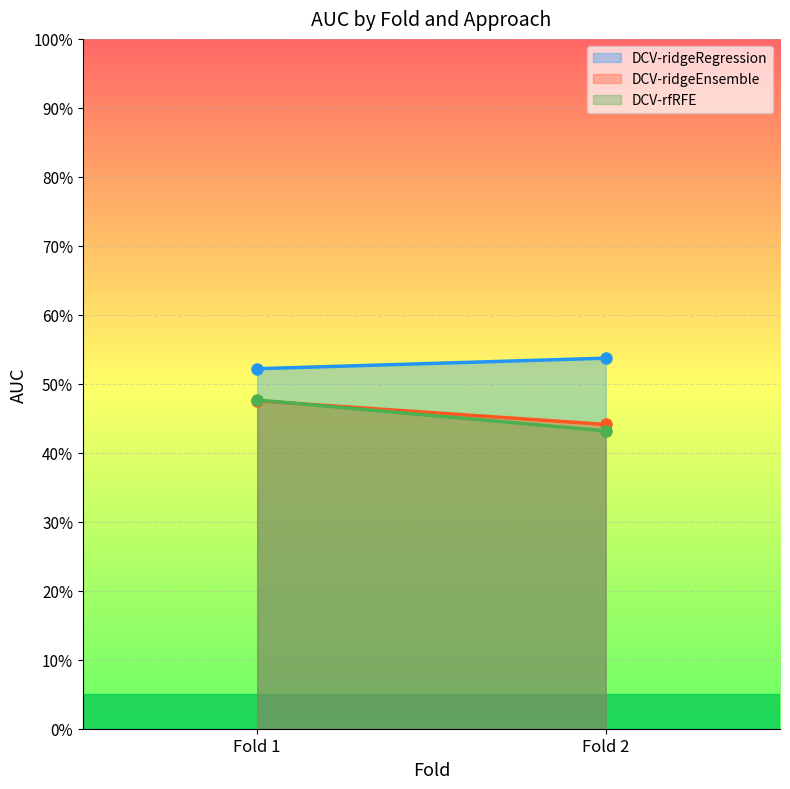

Which series has the largest range (max minus min)?

DCV-rfRFE